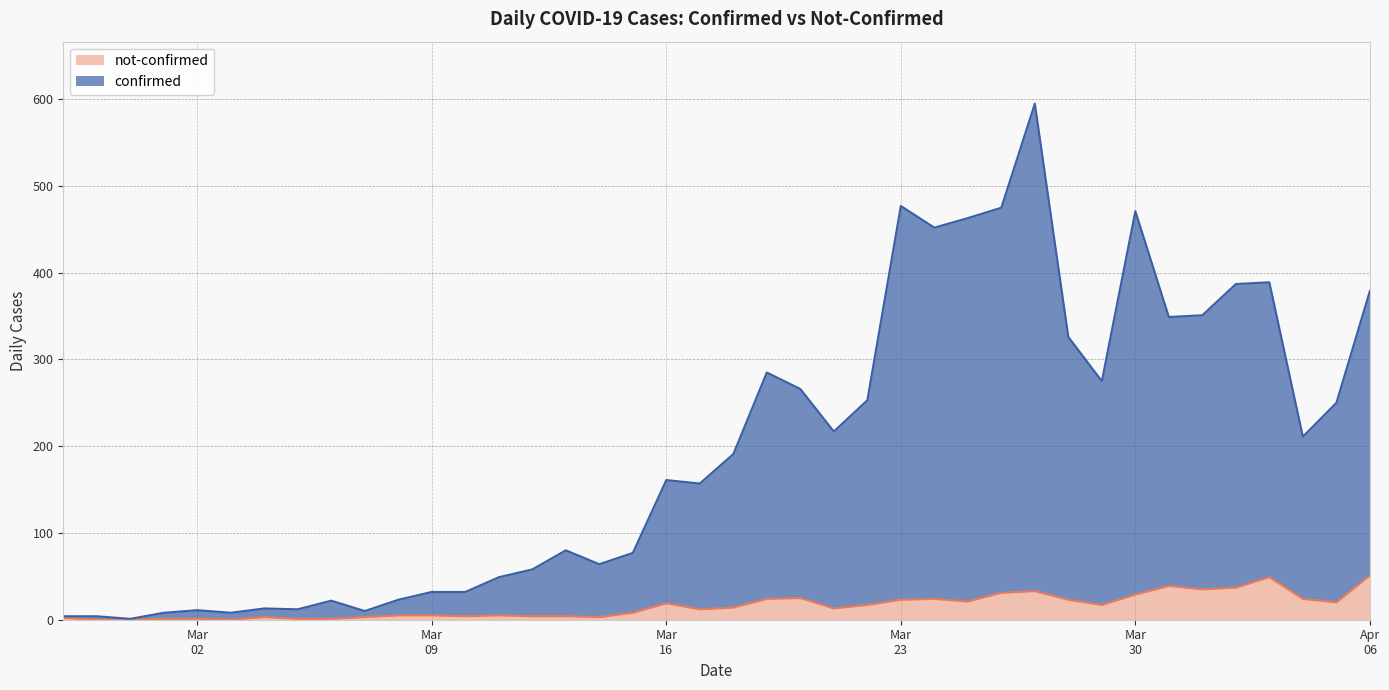

True or false: not-confirmed has more than 2 points higher than both neighbors.

True